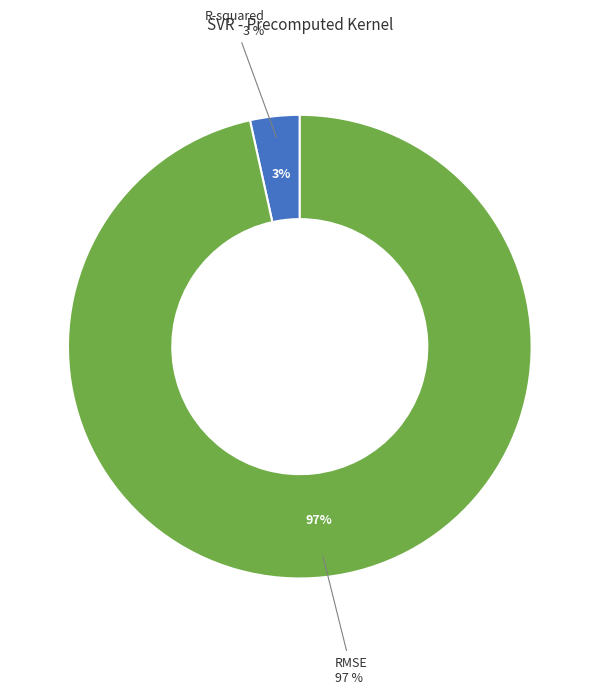

What portion of the pie excludes RMSE?

3.4%